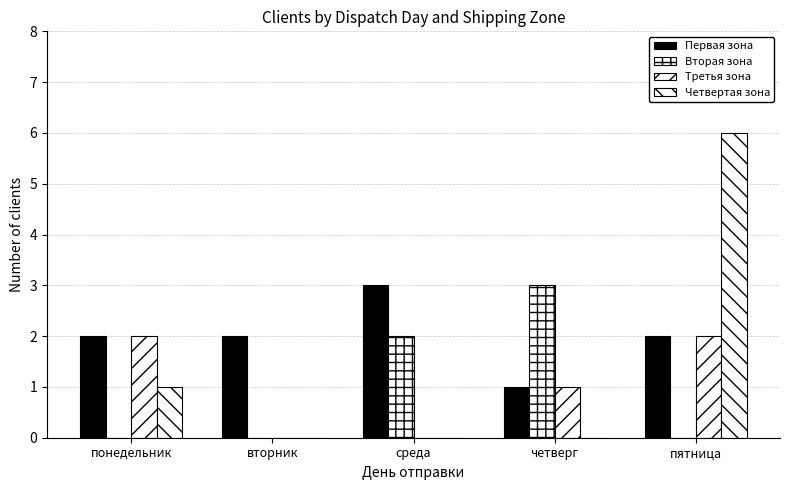

Does the chart contain stacked bars?

No